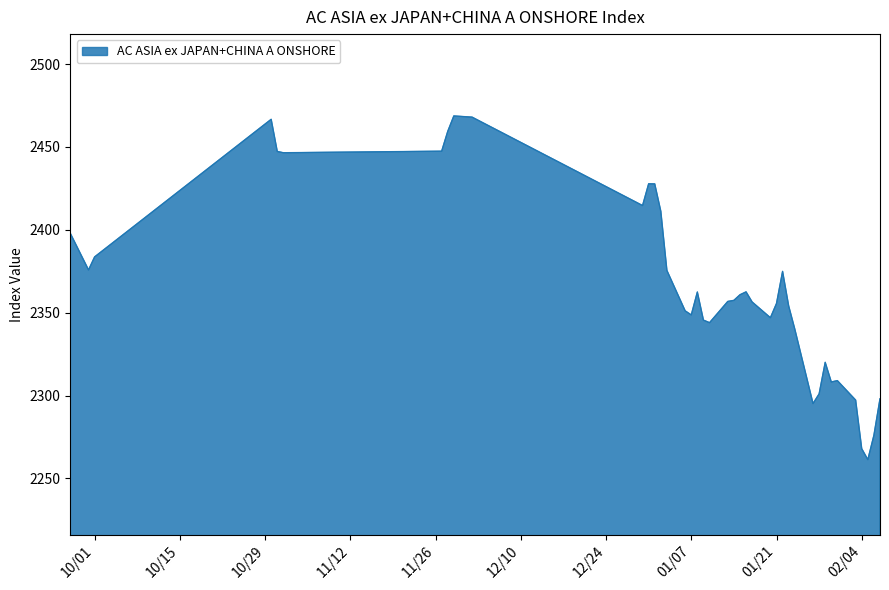

What is the difference between the maximum and minimum values?

207.3